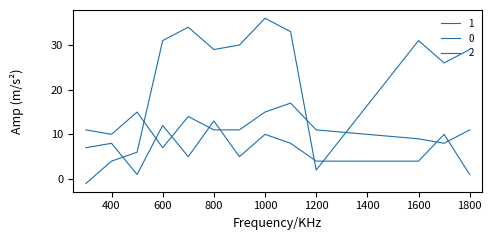

List the series in order of their overall mean, lowest first.

0, 2, 1